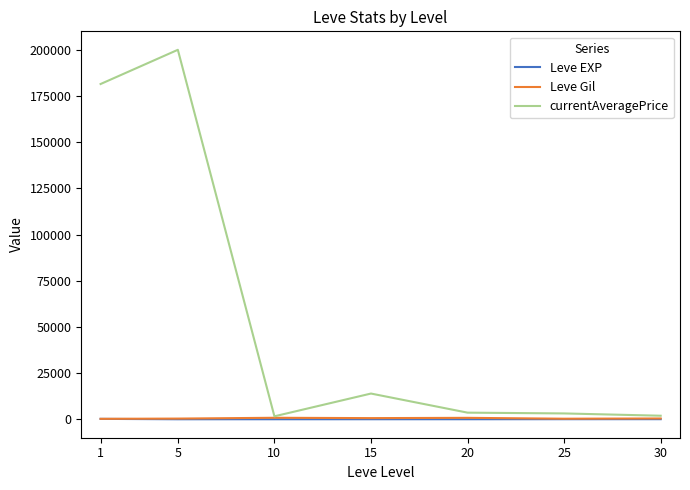

True or false: Leve EXP and Leve Gil intersect in this chart.

False